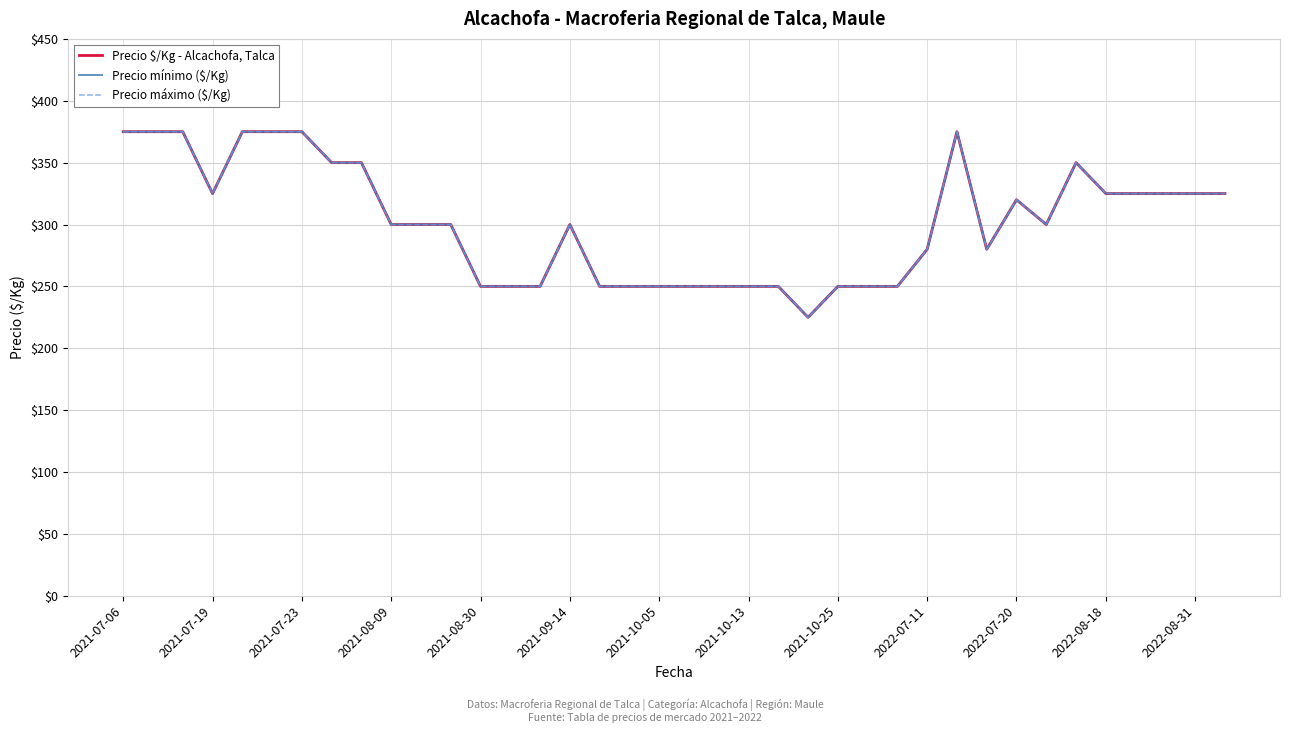

Read the Precio máximo ($/Kg) value at 28, to the nearest 5.

375